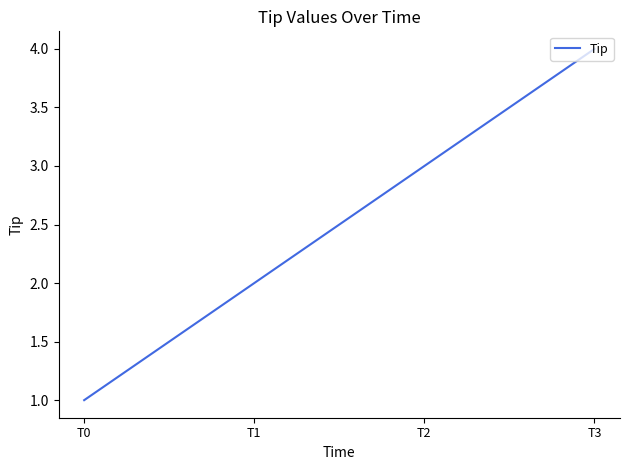

Reading left to right, transcribe all the data shown in this chart.

T0=1	T1=2	T2=3	T3=4